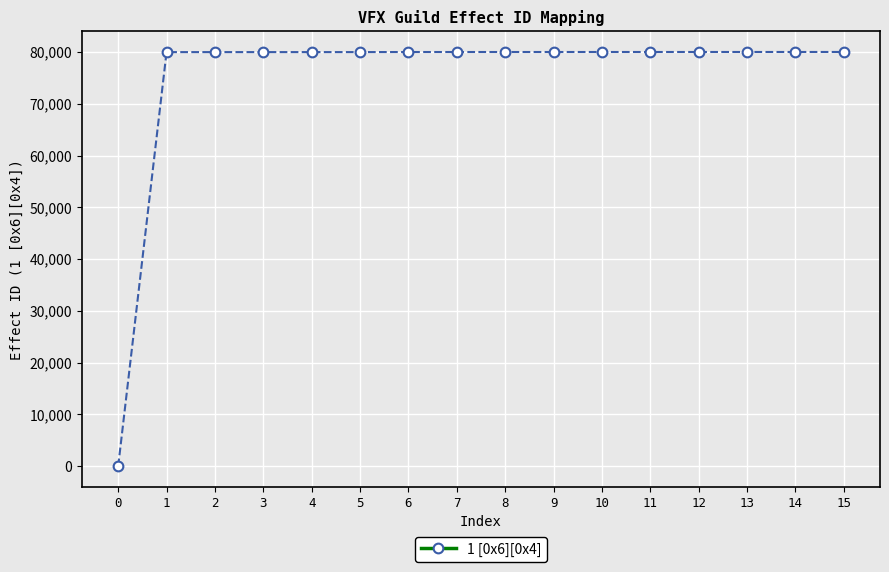

Approximately how many times larger is the value at 15 compared to 4?

1.0